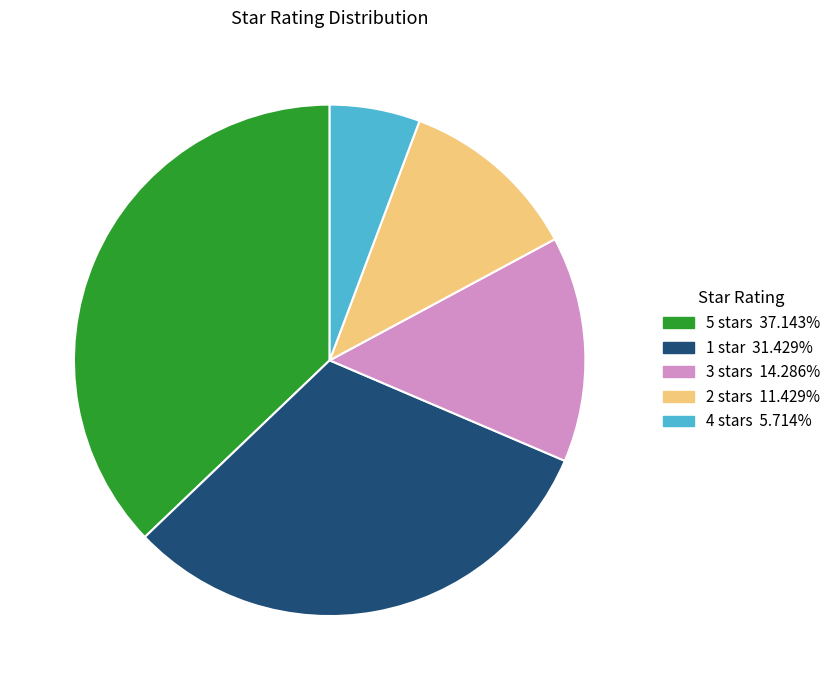

Approximately how many times larger is the value at 5 stars 37.143% compared to 4 stars 5.714%?

6.5